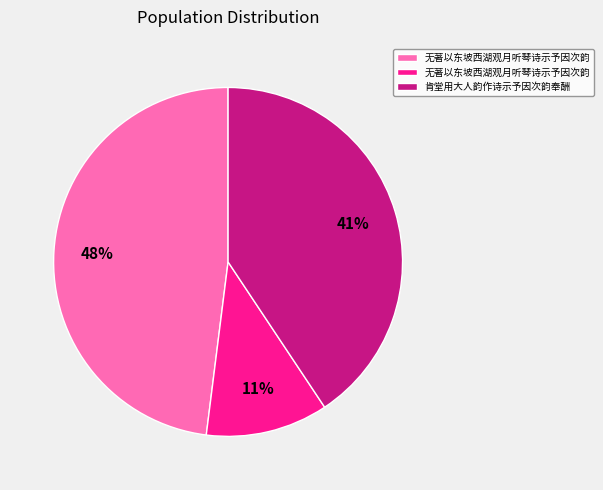

Is there any slice that represents more than half of the pie?

No